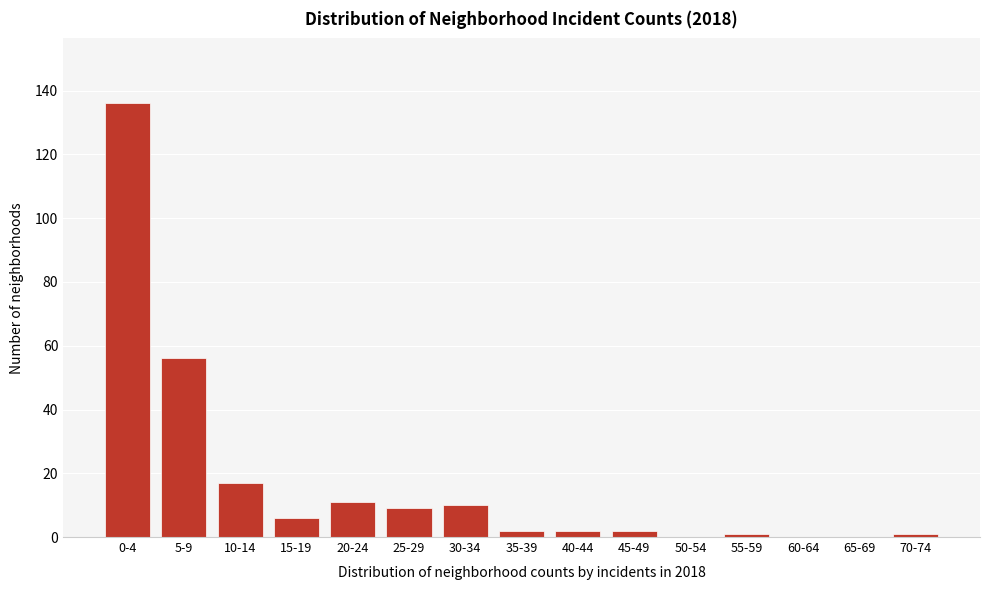

Reading left to right, list all the values displayed in this chart.

0-4=136	5-9=56	10-14=17	15-19=6	20-24=11	25-29=9	30-34=10	35-39=2	40-44=2	45-49=2	50-54=0	55-59=1	60-64=0	65-69=0	70-74=1